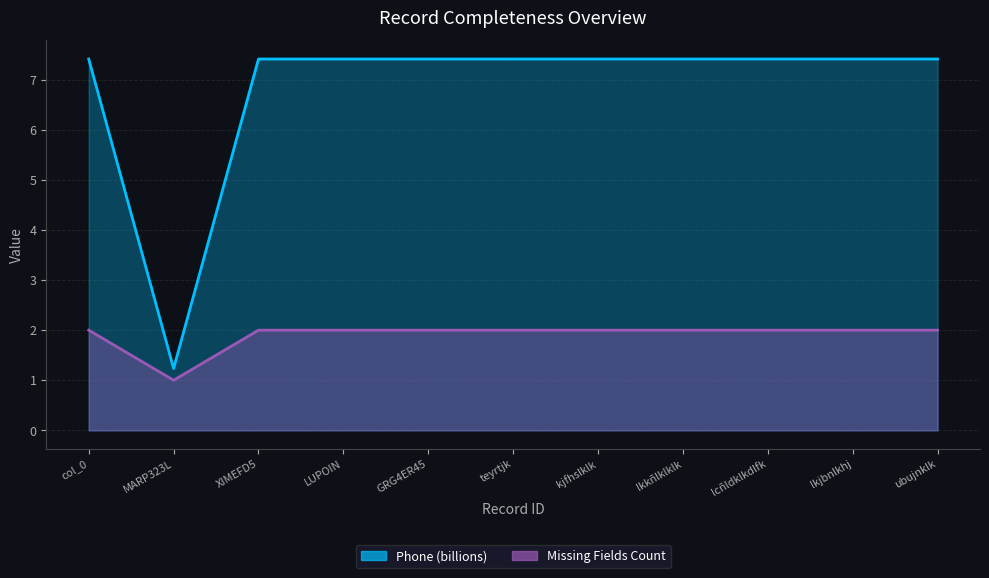

Does the chart display data point markers on the line(s)?

No